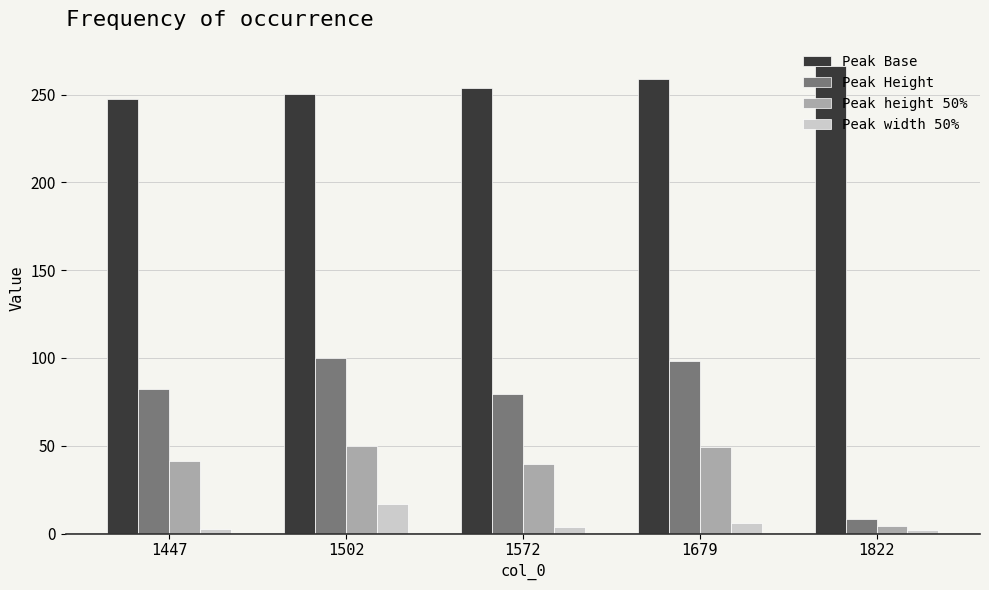

Are the bars horizontal?

No